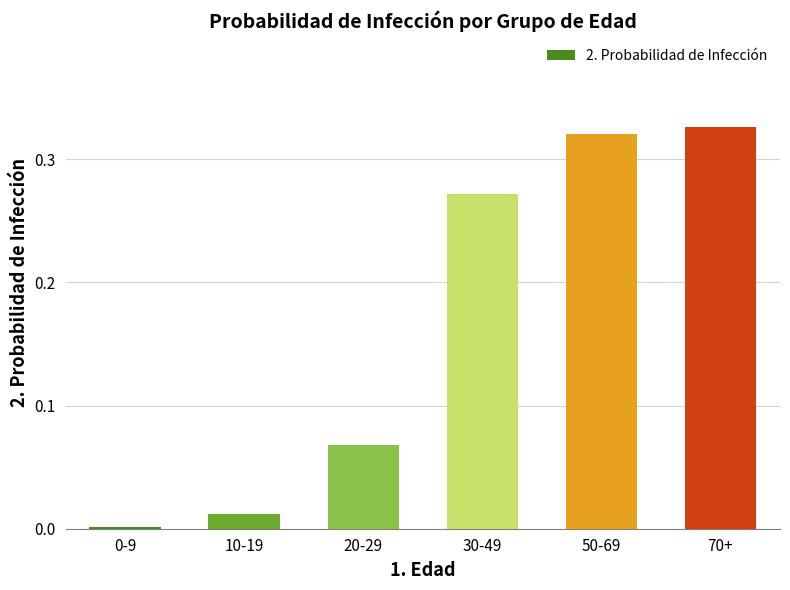

What is the sum of all values?

1.0